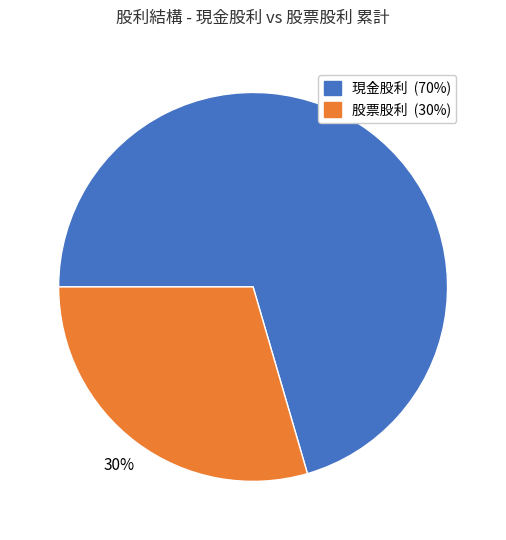

To the nearest percent, what is the average slice percentage?

50%